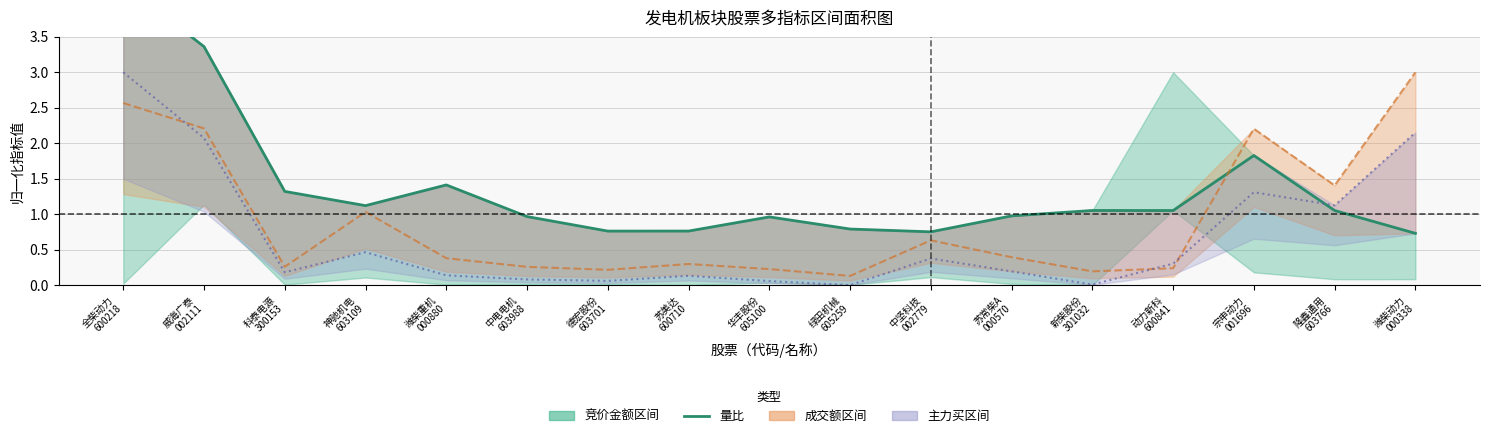

Reading right to left, list all the values displayed in this chart.

量比: 潍柴动力
000338=0.7	隆鑫通用
603766=1.1	宗申动力
001696=1.8	动力新科
600841=1.1	新柴股份
301032=1.1	苏常柴A
000570=1.0	中坚科技
002779=0.8	绿田机械
605259=0.8	华丰股份
605100=1.0	苏美达
600710=0.8	德宏股份
603701=0.8	中电电机
603988=1.0	潍柴重机
000880=1.4	神驰机电
603109=1.1	科泰电源
300153=1.3	威海广泰
002111=3.4	全柴动力
600218=4.2
成交额(归一): 潍柴动力
000338=3.0	隆鑫通用
603766=1.4	宗申动力
001696=2.2	动力新科
600841=0.2	新柴股份
301032=0.2	苏常柴A
000570=0.4	中坚科技
002779=0.6	绿田机械
605259=0.1	华丰股份
605100=0.2	苏美达
600710=0.3	德宏股份
603701=0.2	中电电机
603988=0.3	潍柴重机
000880=0.4	神驰机电
603109=1.0	科泰电源
300153=0.3	威海广泰
002111=2.2	全柴动力
600218=2.6
主力买(归一): 潍柴动力
000338=2.2	隆鑫通用
603766=1.1	宗申动力
001696=1.3	动力新科
600841=0.3	新柴股份
301032=0.0	苏常柴A
000570=0.2	中坚科技
002779=0.4	绿田机械
605259=0.0	华丰股份
605100=0.1	苏美达
600710=0.1	德宏股份
603701=0.1	中电电机
603988=0.1	潍柴重机
000880=0.1	神驰机电
603109=0.5	科泰电源
300153=0.2	威海广泰
002111=2.1	全柴动力
600218=3.0